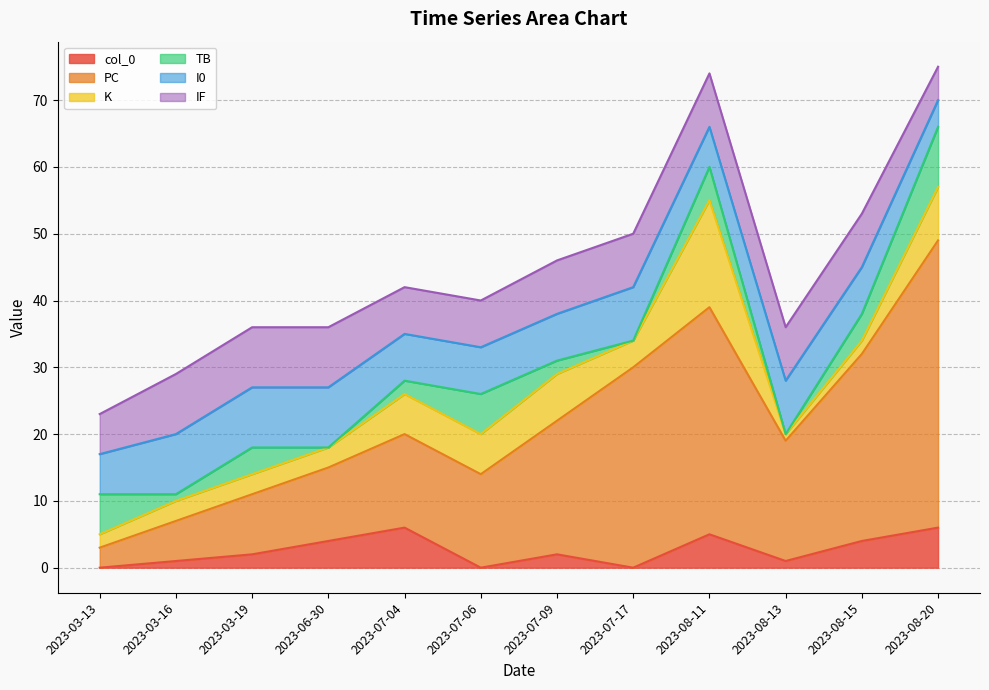

What position from the right is 2023-08-13?

3